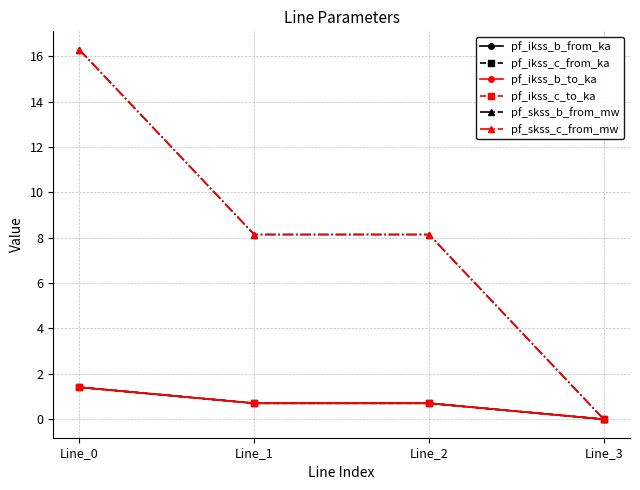

True or false: pf_skss_c_from_mw has more than 1 interior local peaks.

False